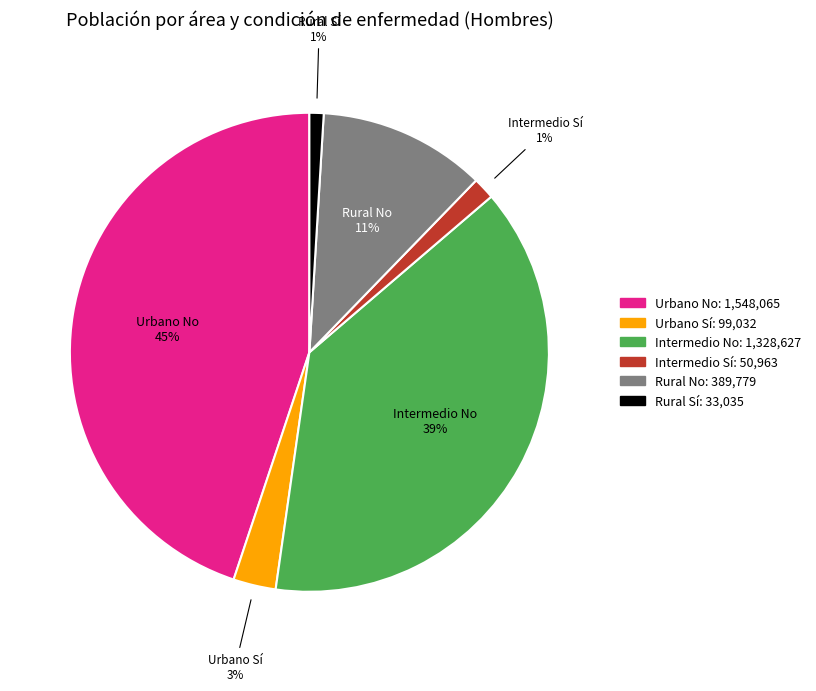

What is the largest slice in the pie chart?

Urbano No